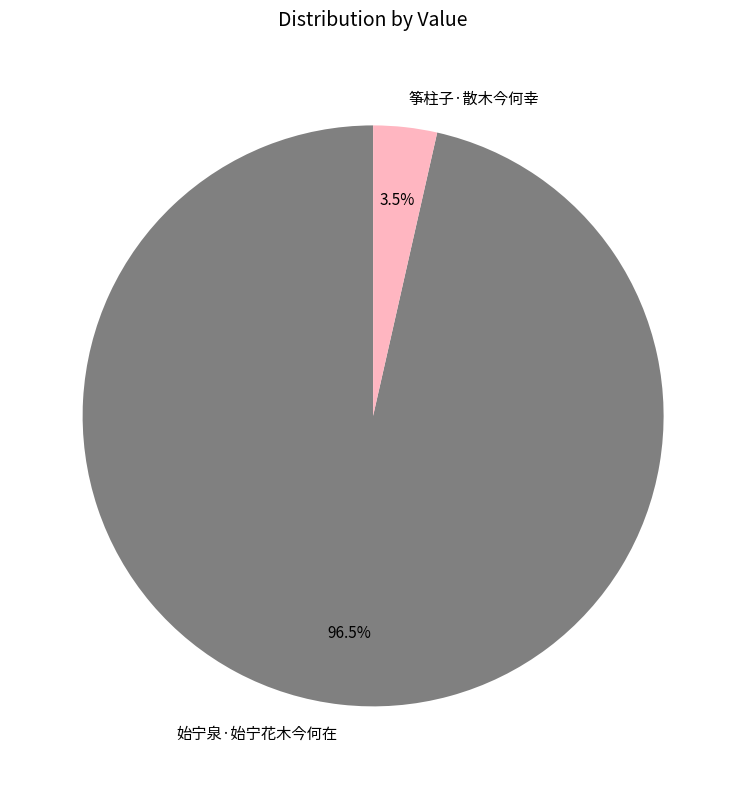

To the nearest percent, what is the difference between the largest and smallest slice percentages?

93%